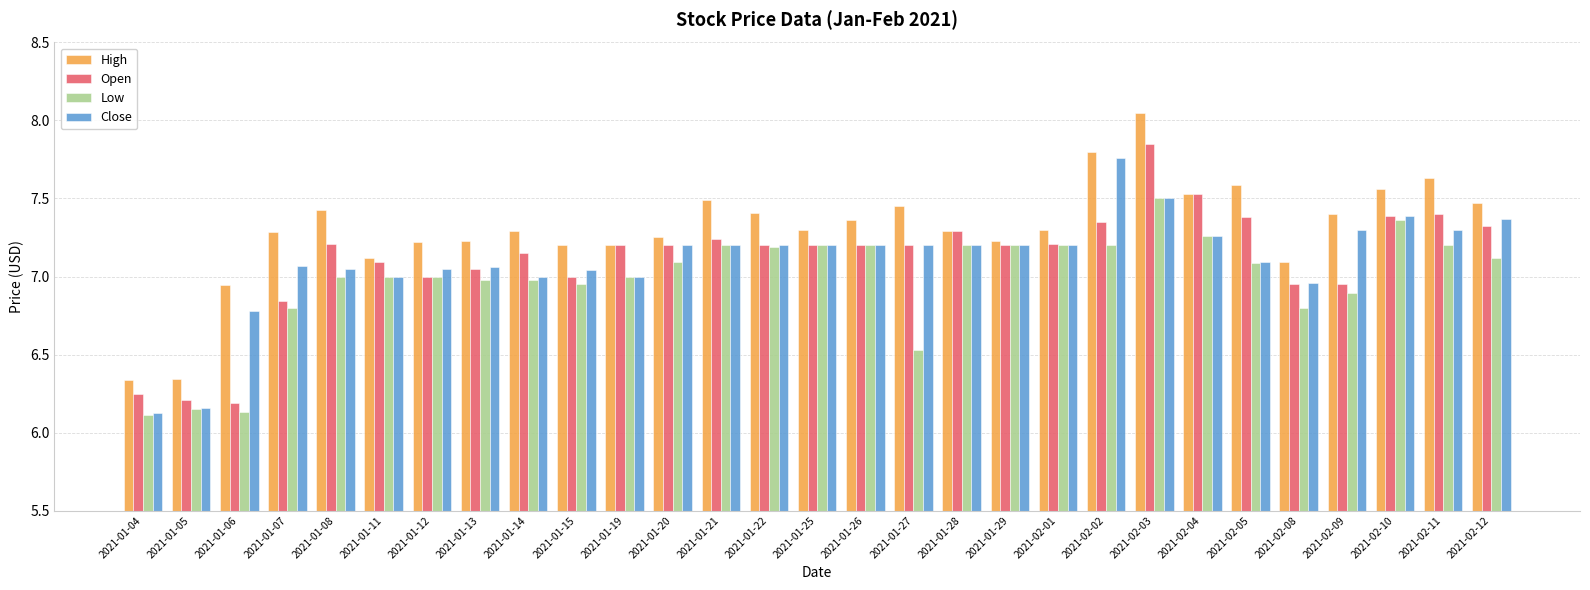

Between 2021-01-04 and 2021-02-11, which series saw the biggest shift?

High